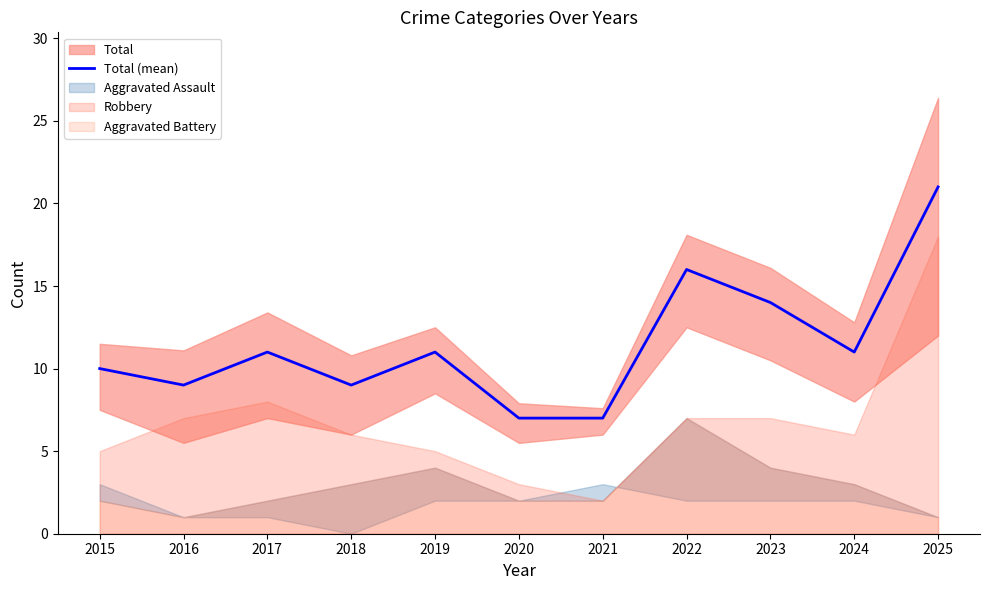

List the labels in order of value, largest first.

2025, 2022, 2023, 2017, 2019, 2024, 2015, 2016, 2018, 2020, 2021